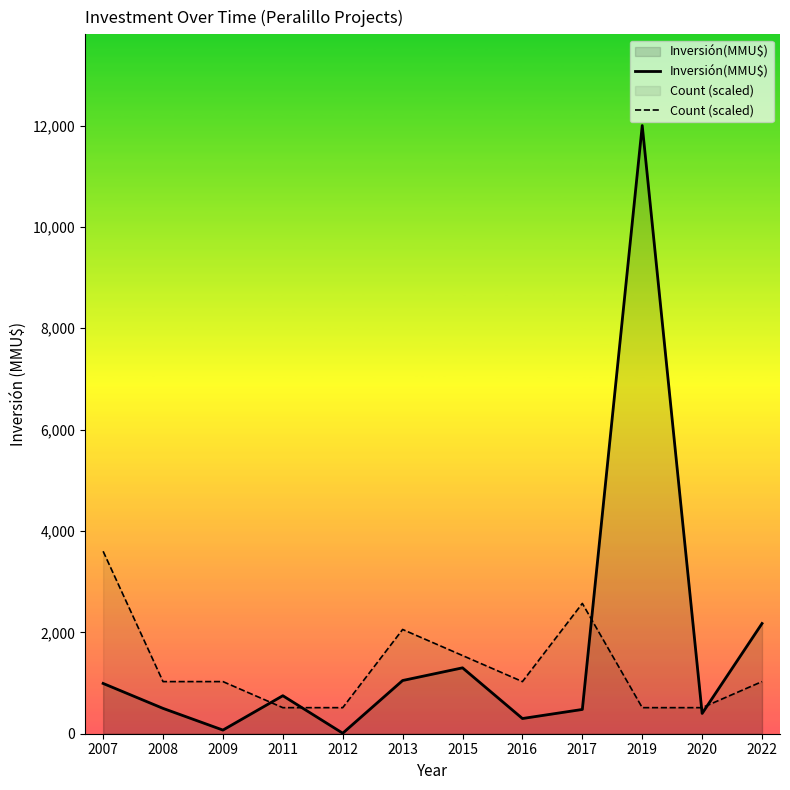

In Count (scaled), how many points are higher than both neighbors (excluding endpoints)?

2